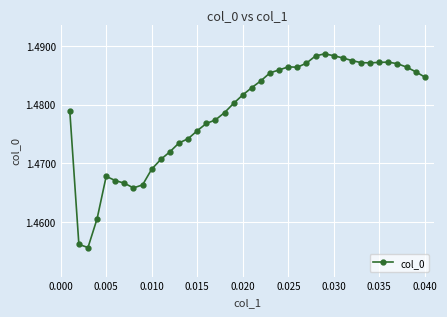

True or false: there are more than 1 points higher than both neighbors.

True